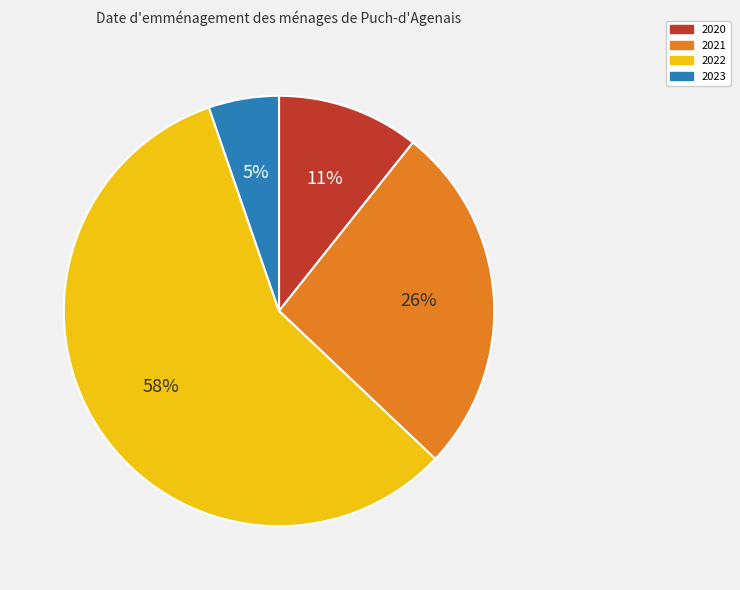

Which slice is the smallest?

2023